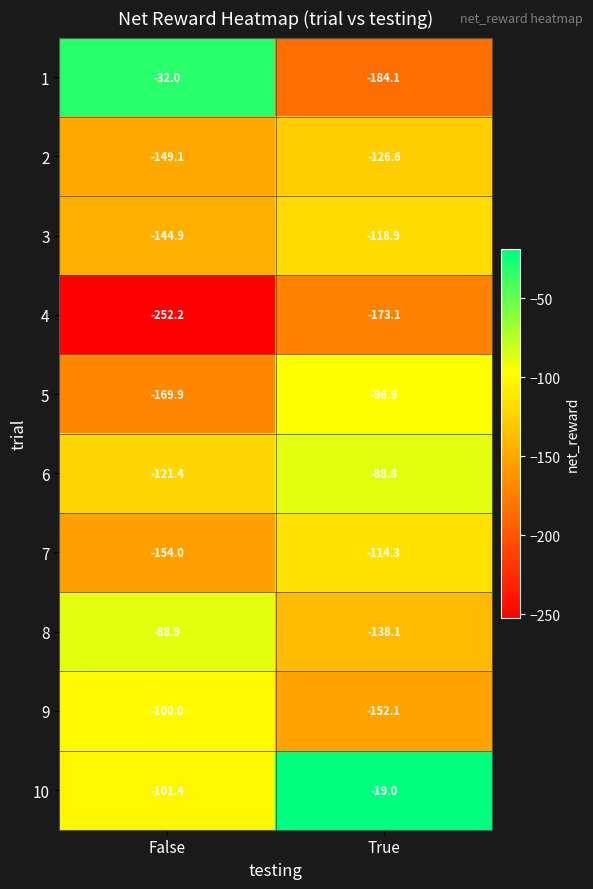

Reading left to right, list all the values displayed in this chart.

1: False=-32.0	True=-184.1
2: False=-149.1	True=-126.6
3: False=-144.9	True=-118.9
4: False=-252.2	True=-173.1
5: False=-169.9	True=-96.9
6: False=-121.4	True=-88.8
7: False=-154.0	True=-114.3
8: False=-88.9	True=-138.1
9: False=-100.0	True=-152.1
10: False=-101.4	True=-19.0